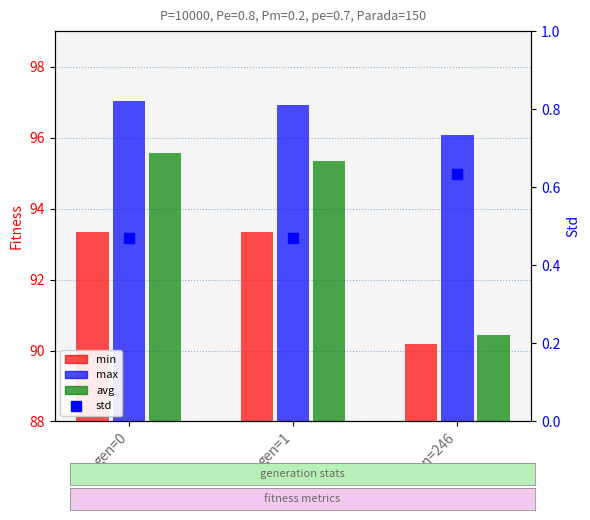

What is the total value across all series at gen=1?

286.1